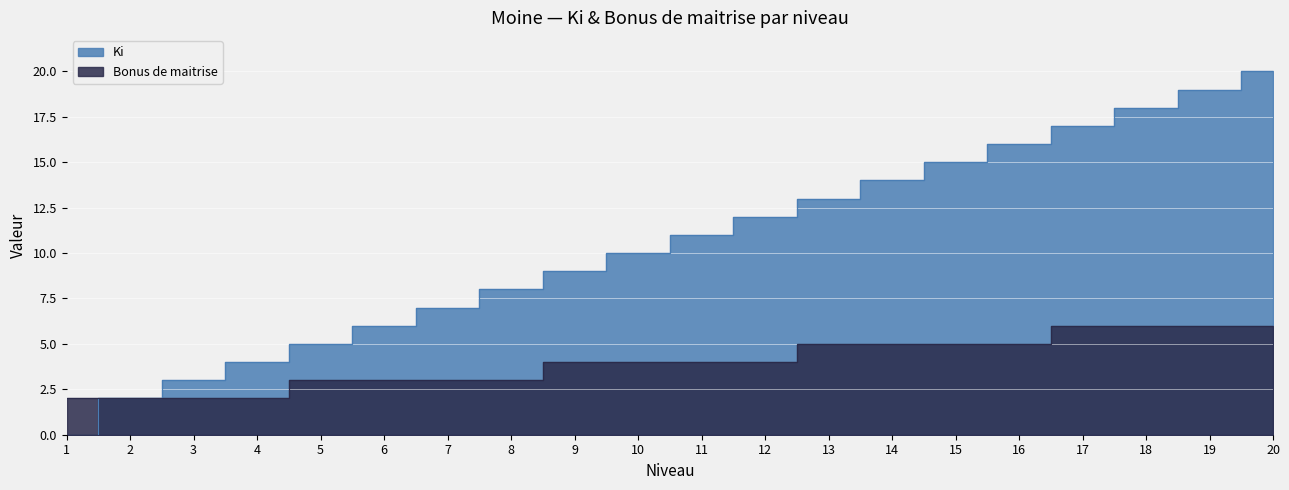

What is the highest value of the Ki series?

20